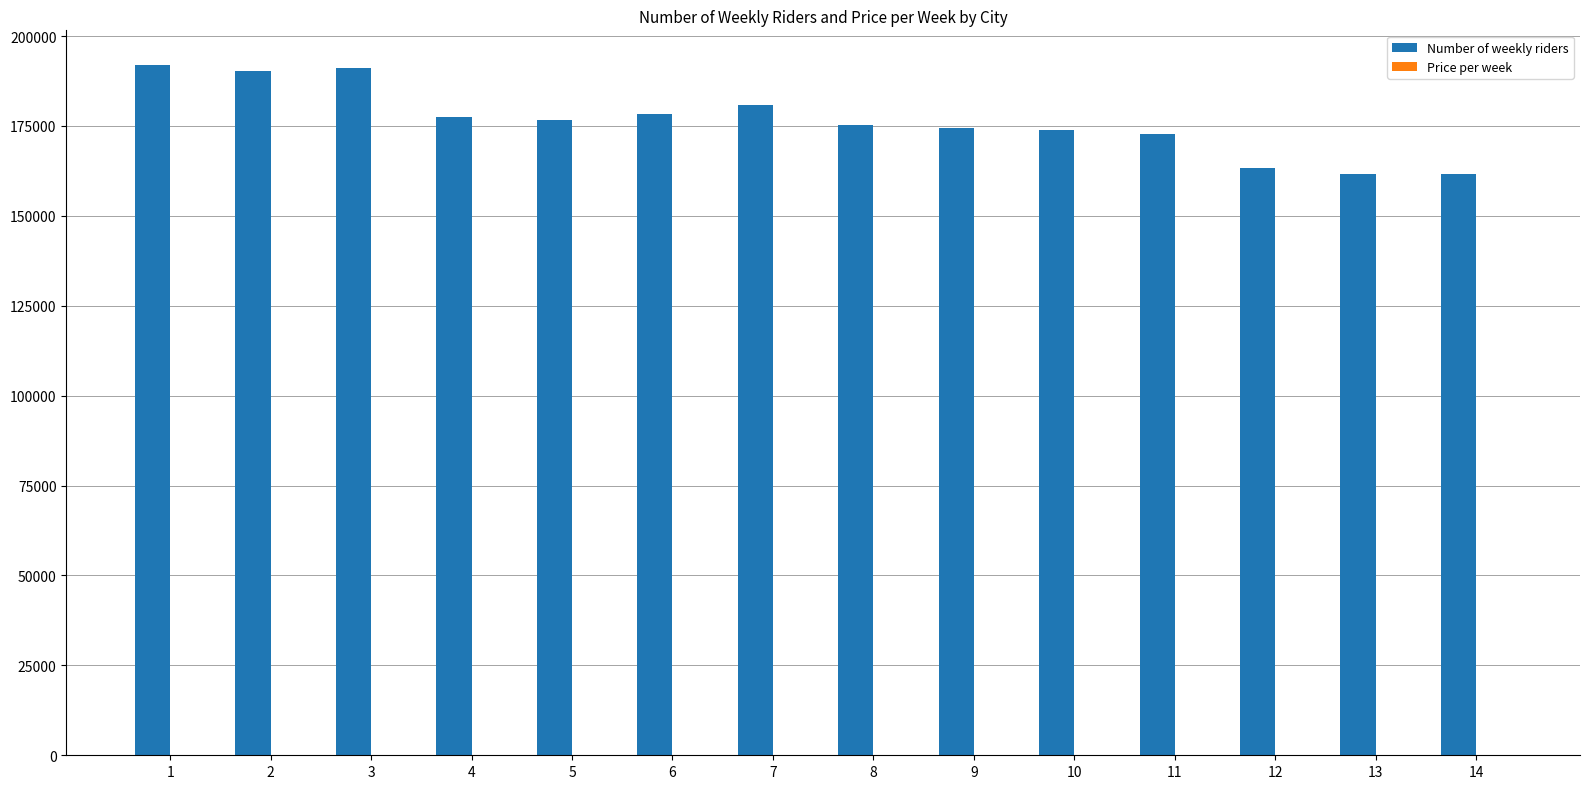

Which series has the largest total across all categories?

Number of weekly riders